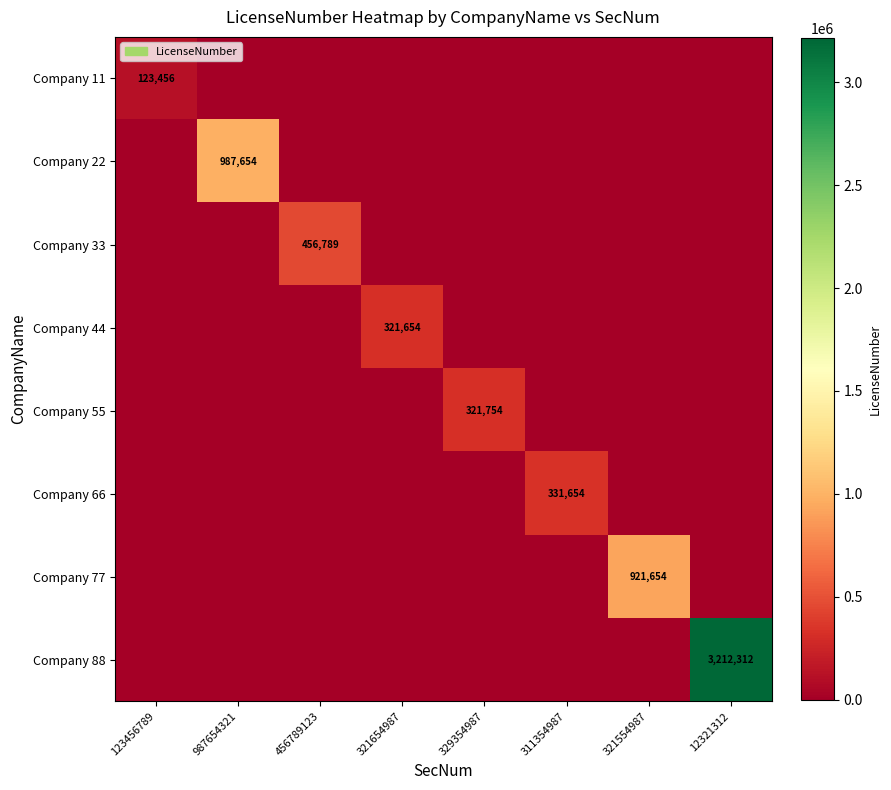

At which category is the sum across all series the highest?

12321312